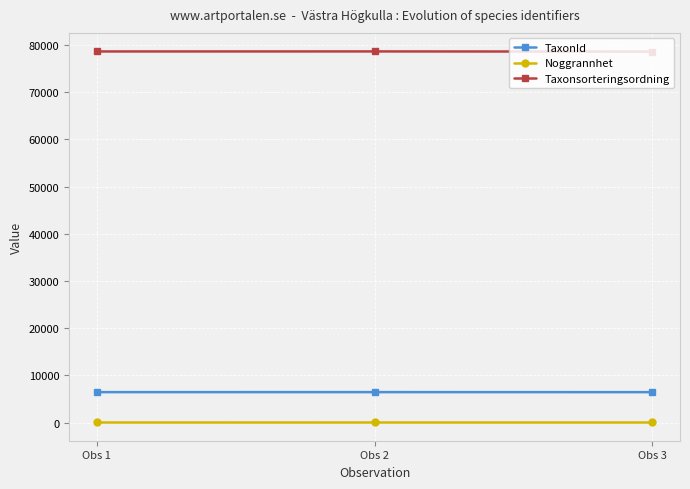

How many Taxonsorteringsordning values are between 78568 and 78602?

3